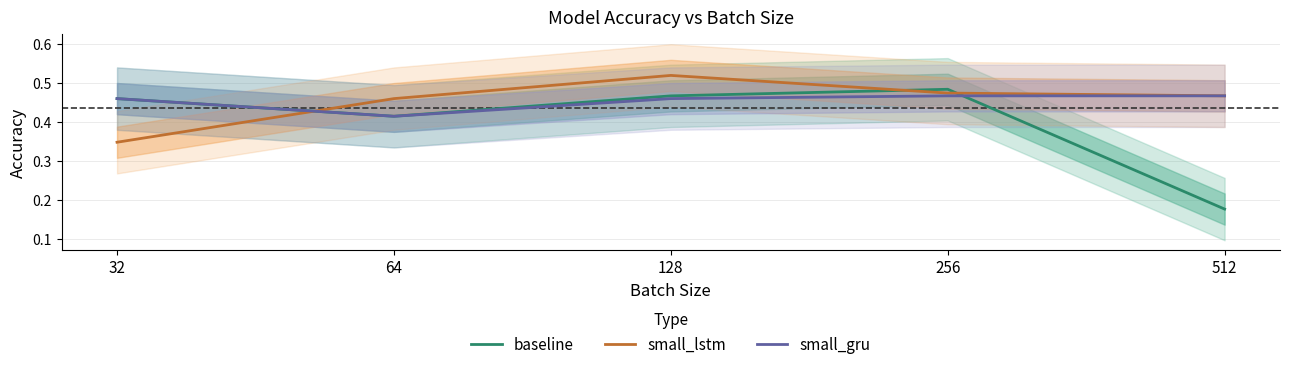

What is the total value across all series at 128?

1.4